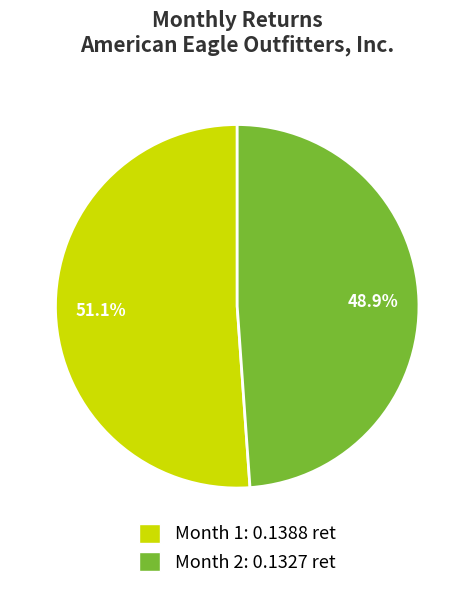

Count the number of slices in the pie.

2